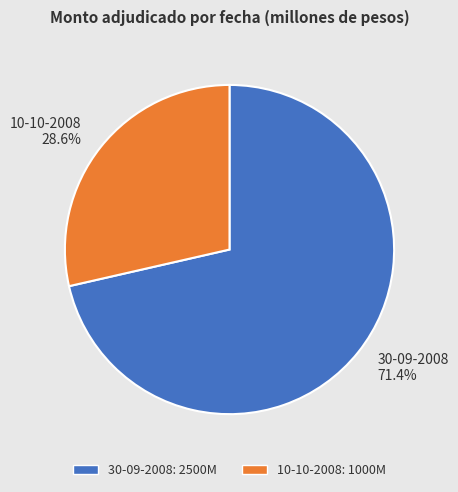

Between 10-10-2008 and 30-09-2008, which is larger?

30-09-2008